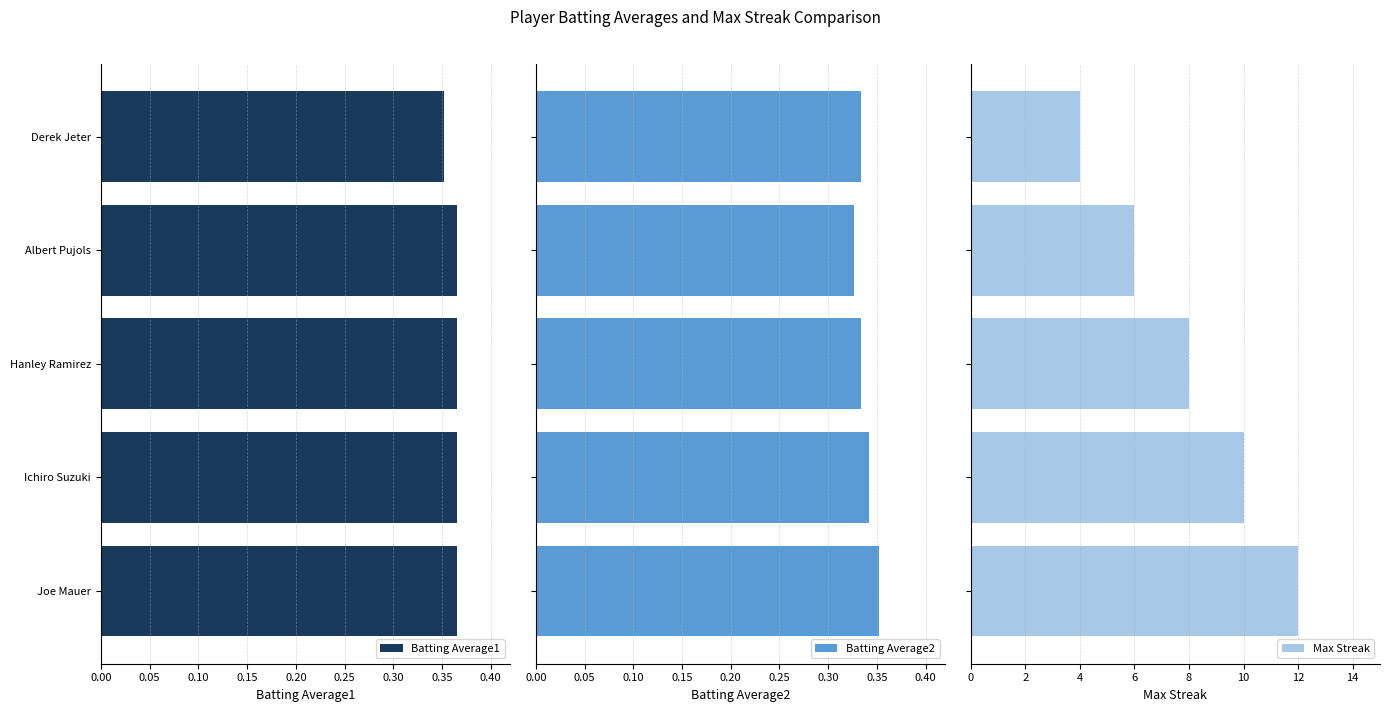

True or false: Batting Average1 has a value of 0.6 at Hanley Ramirez.

False